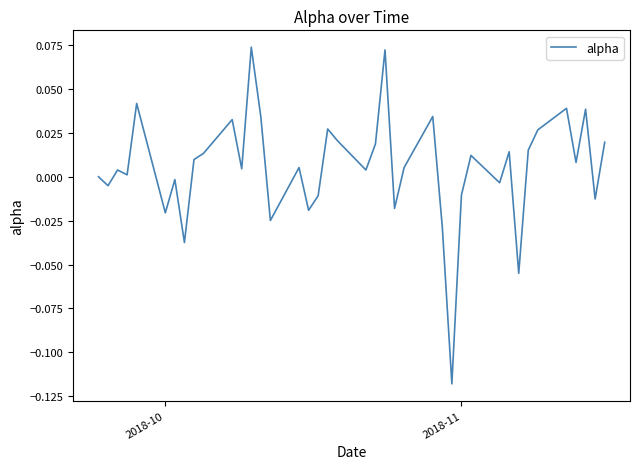

How many lines are shown in the chart?

1